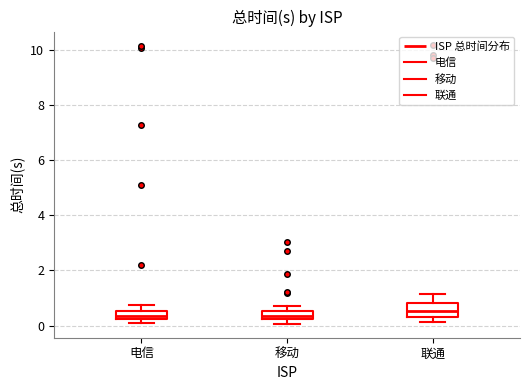

Where does the median line of the box for 移动 sit on the y-axis? The values are not printed on the chart, so give them approximately, as read against the axis.

0.4